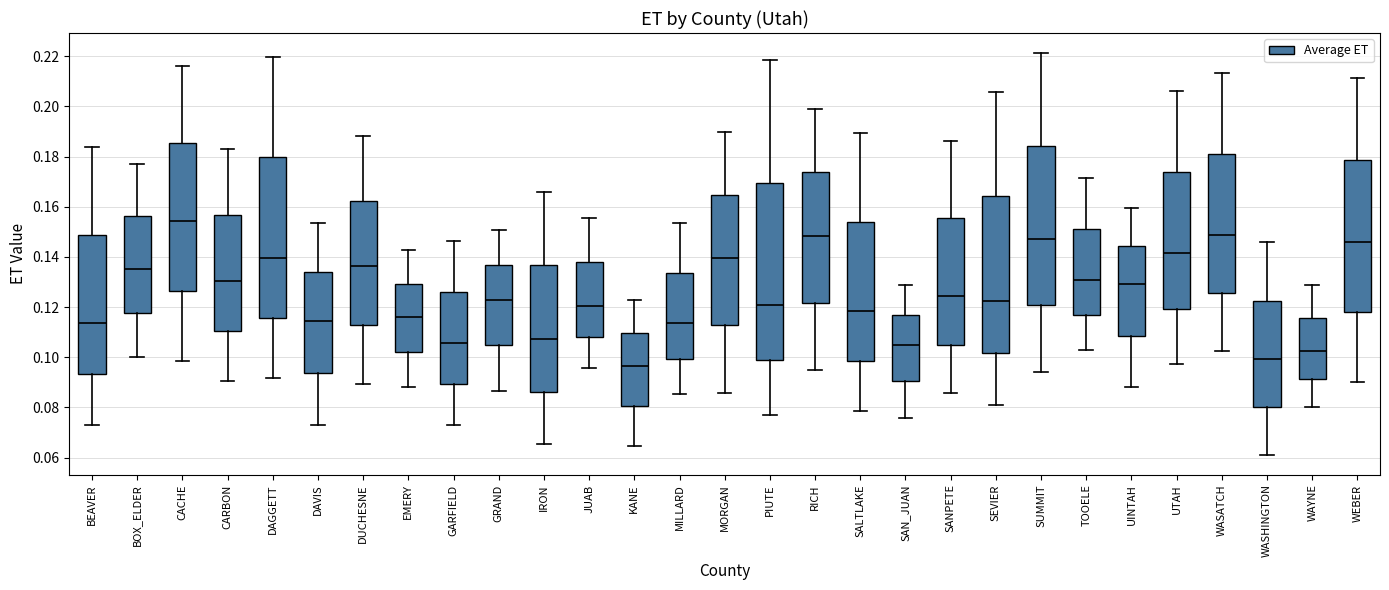

Which box is the tallest, from its lower edge to its upper edge?

PIUTE